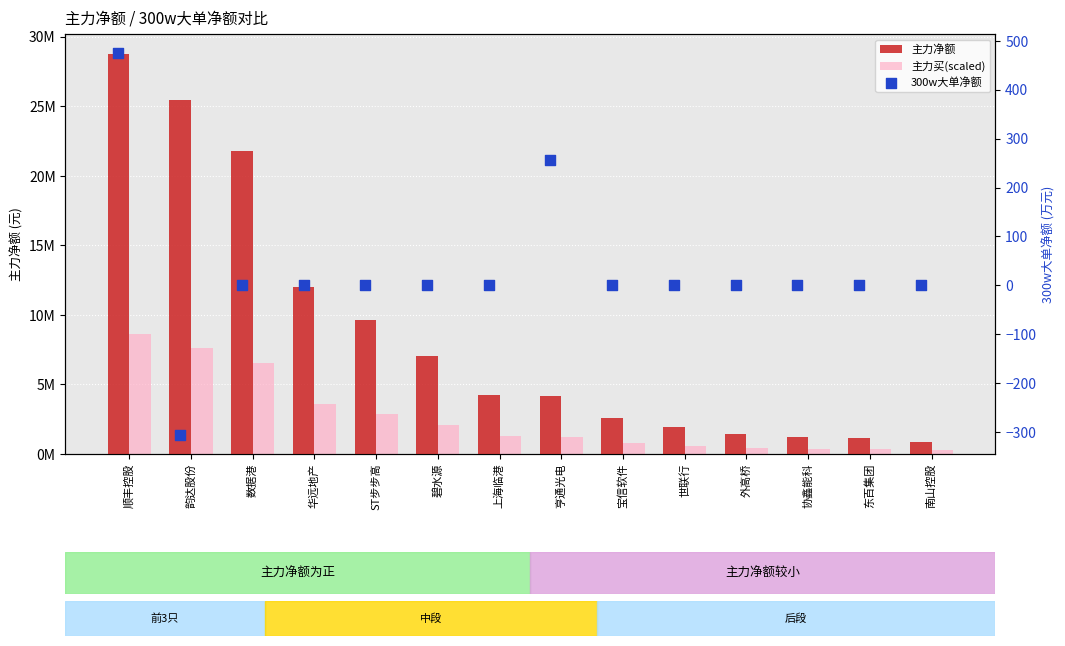

What is the total value across all series at 上海临港?

5506523.1